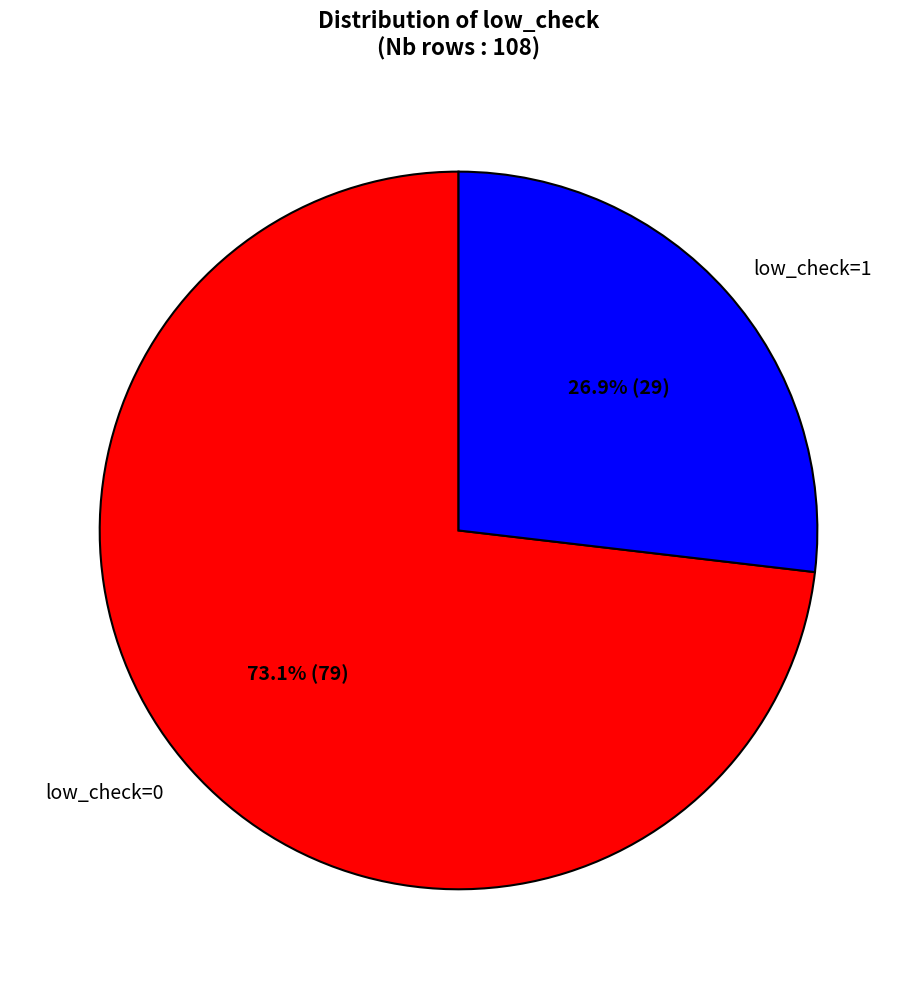

What is the ratio of the value at low_check=0 to the value at low_check=1?

2.7